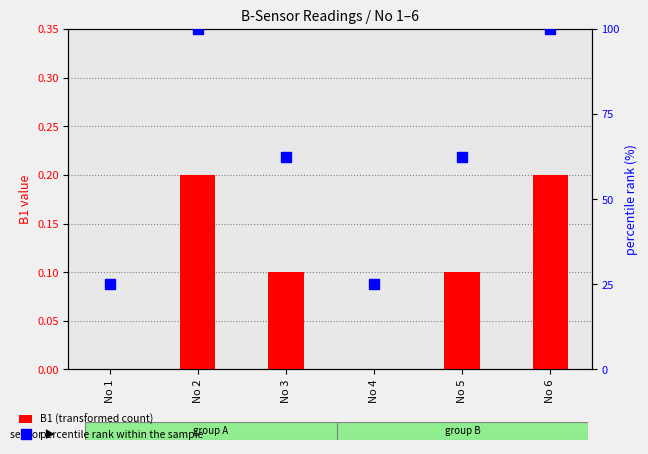

Are the bars horizontal?

No